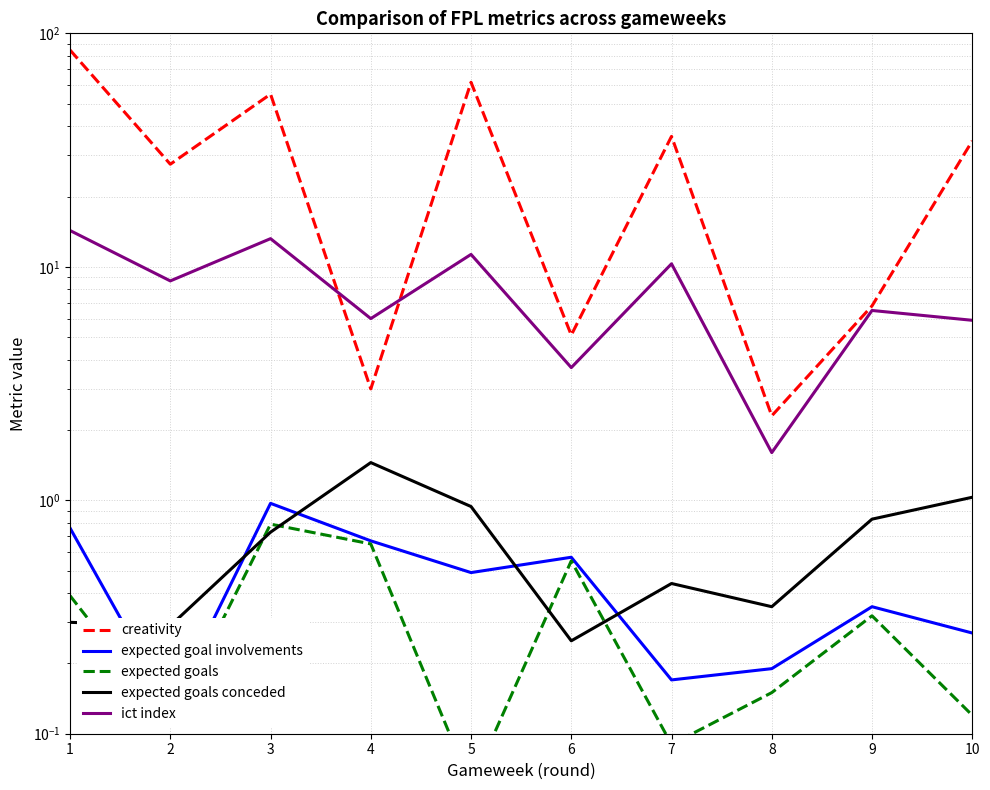

Is it true that expected goals conceded equals 0.4 at 3?

False